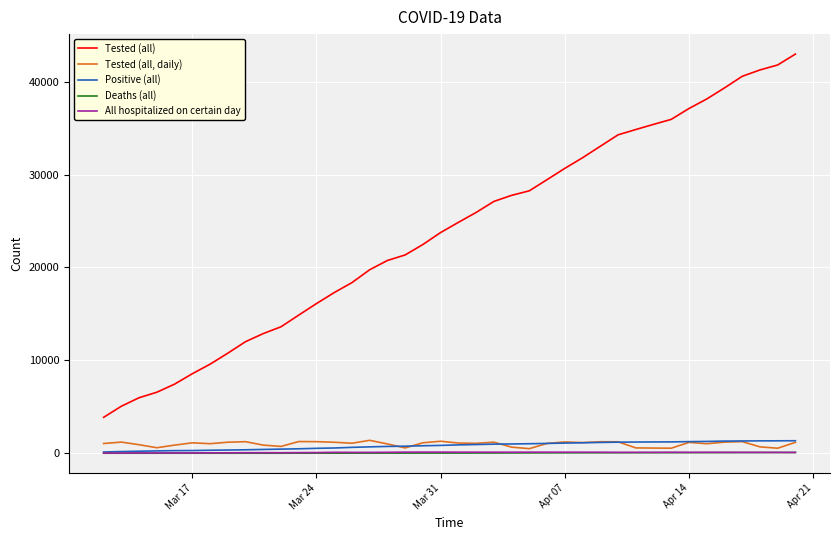

List the series in order of their peak value, lowest first.

Deaths (all), All hospitalized on certain day, Positive (all), Tested (all, daily), Tested (all)